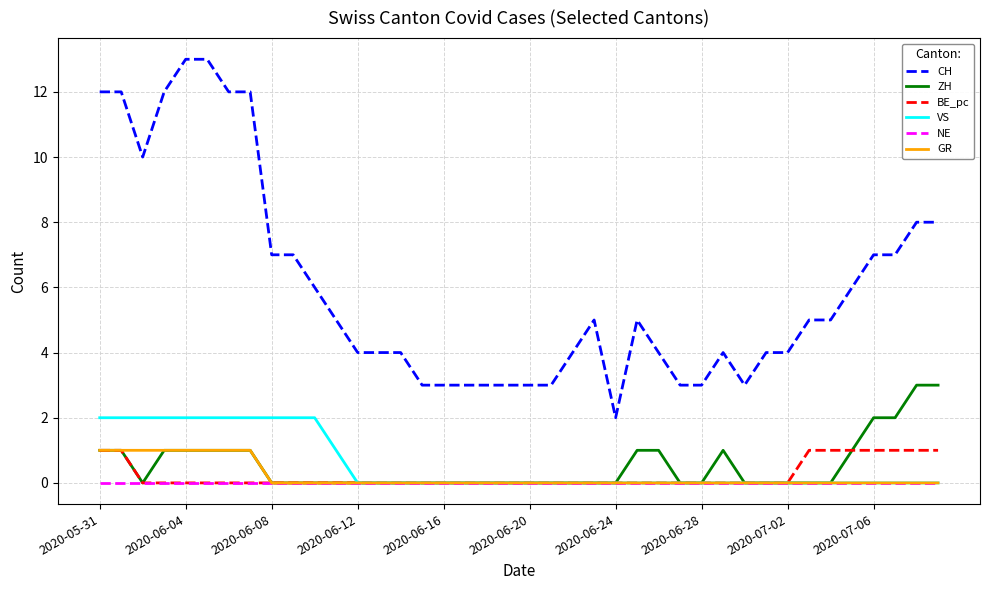

True or false: CH and NE cross at least once.

False